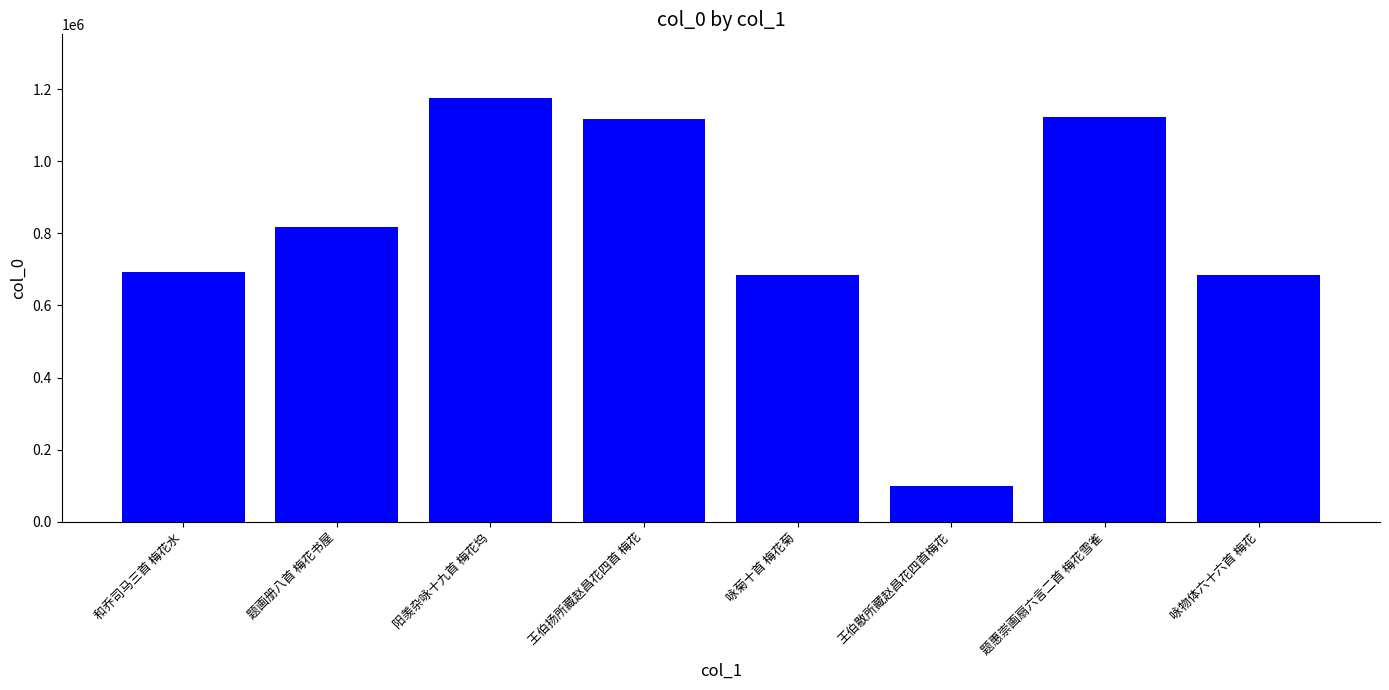

Between 王伯扬所藏赵昌花四首 梅花 and 和乔司马三首 梅花水, which is larger?

王伯扬所藏赵昌花四首 梅花